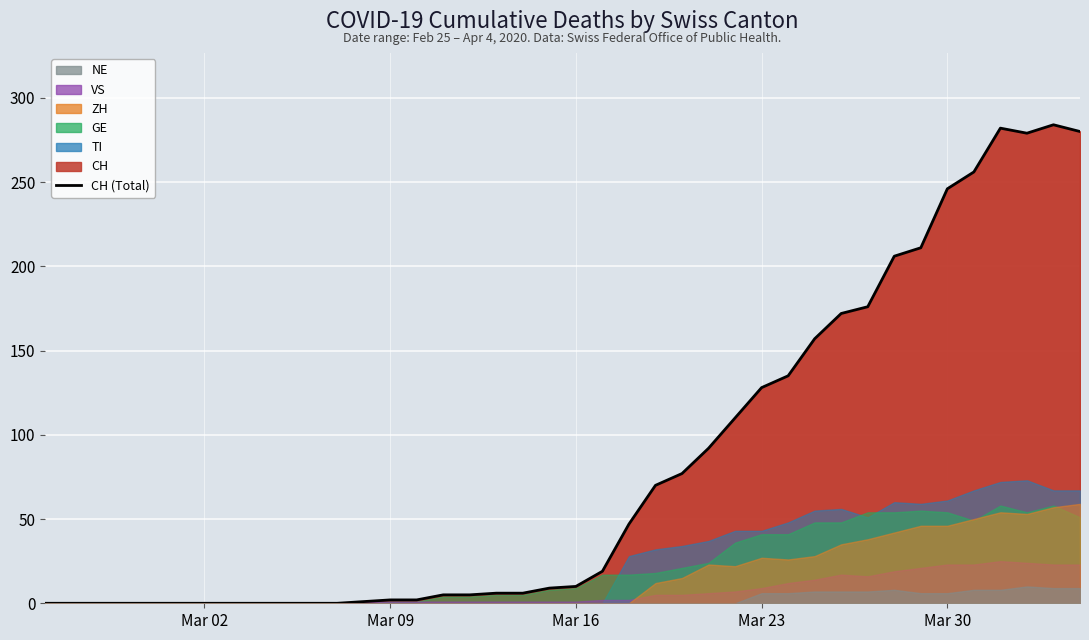

What is the highest value of the CH (Total) series?

284